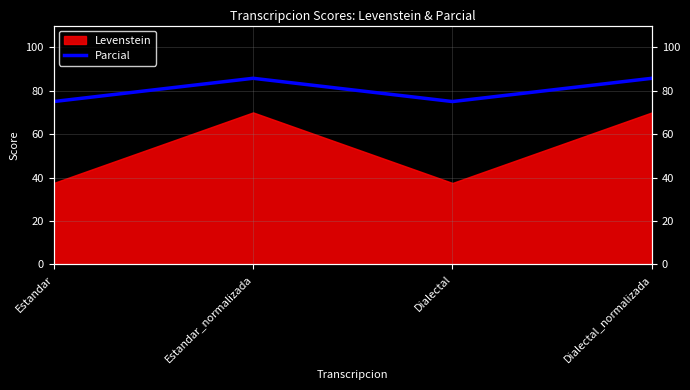

What is the label of the 3rd point from the left?

Dialectal